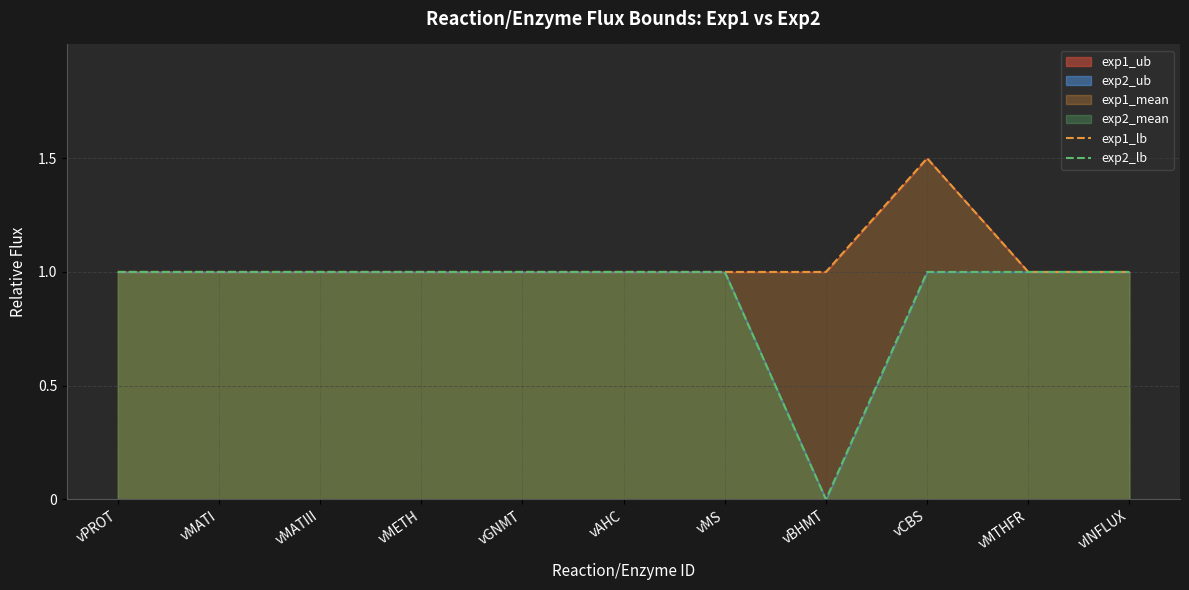

Between vBHMT and vINFLUX, which is larger?

vBHMT